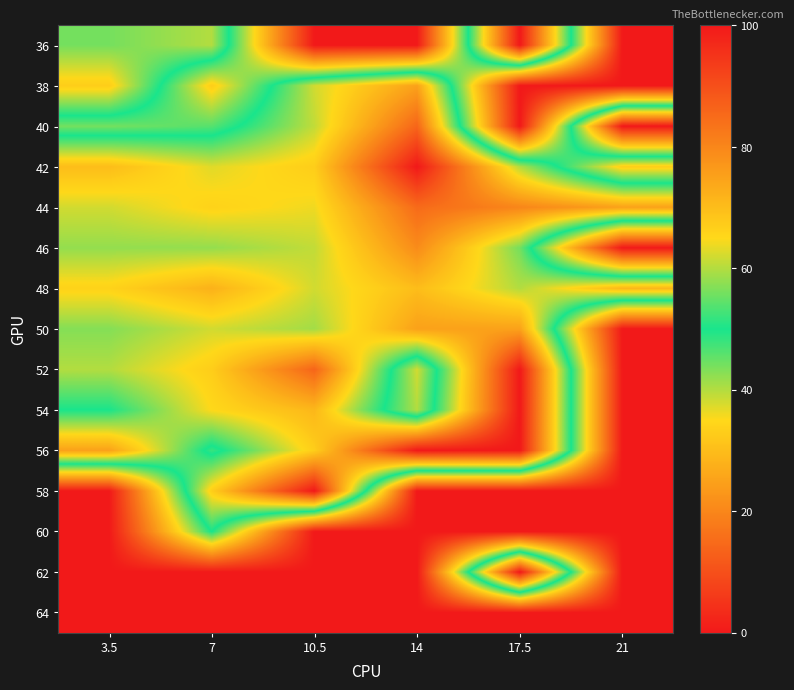

How many categories are shown in the chart?

6